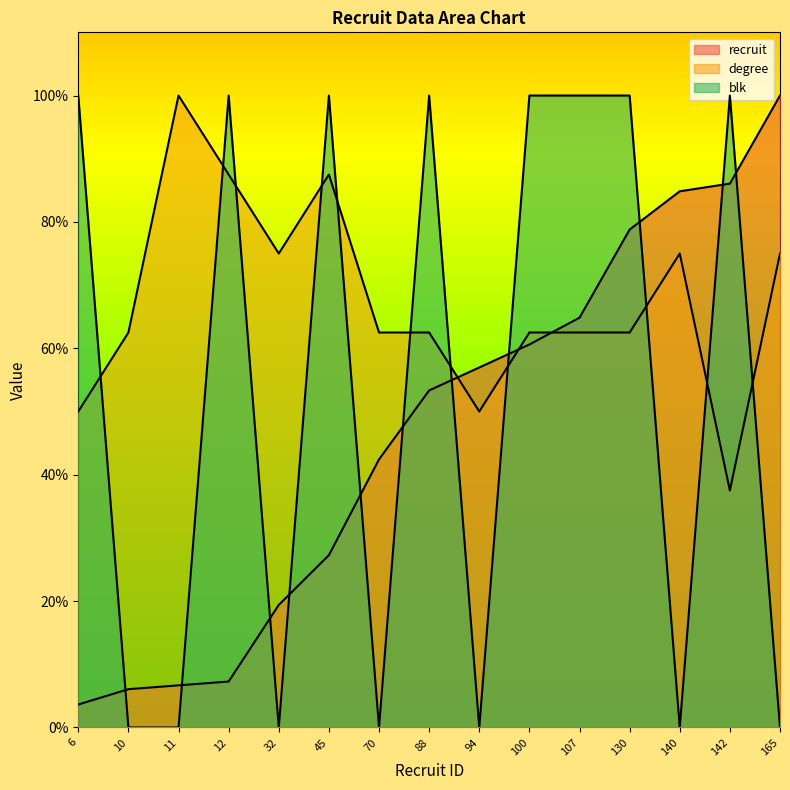

At which category does degree reach its first local valley?

32